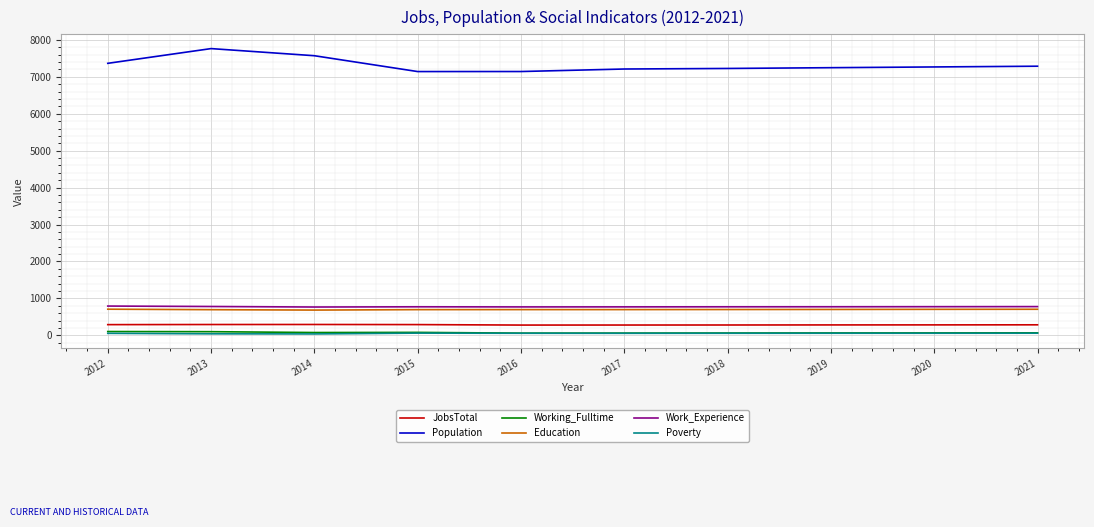

True or false: JobsTotal and Work_Experience cross at least once.

False